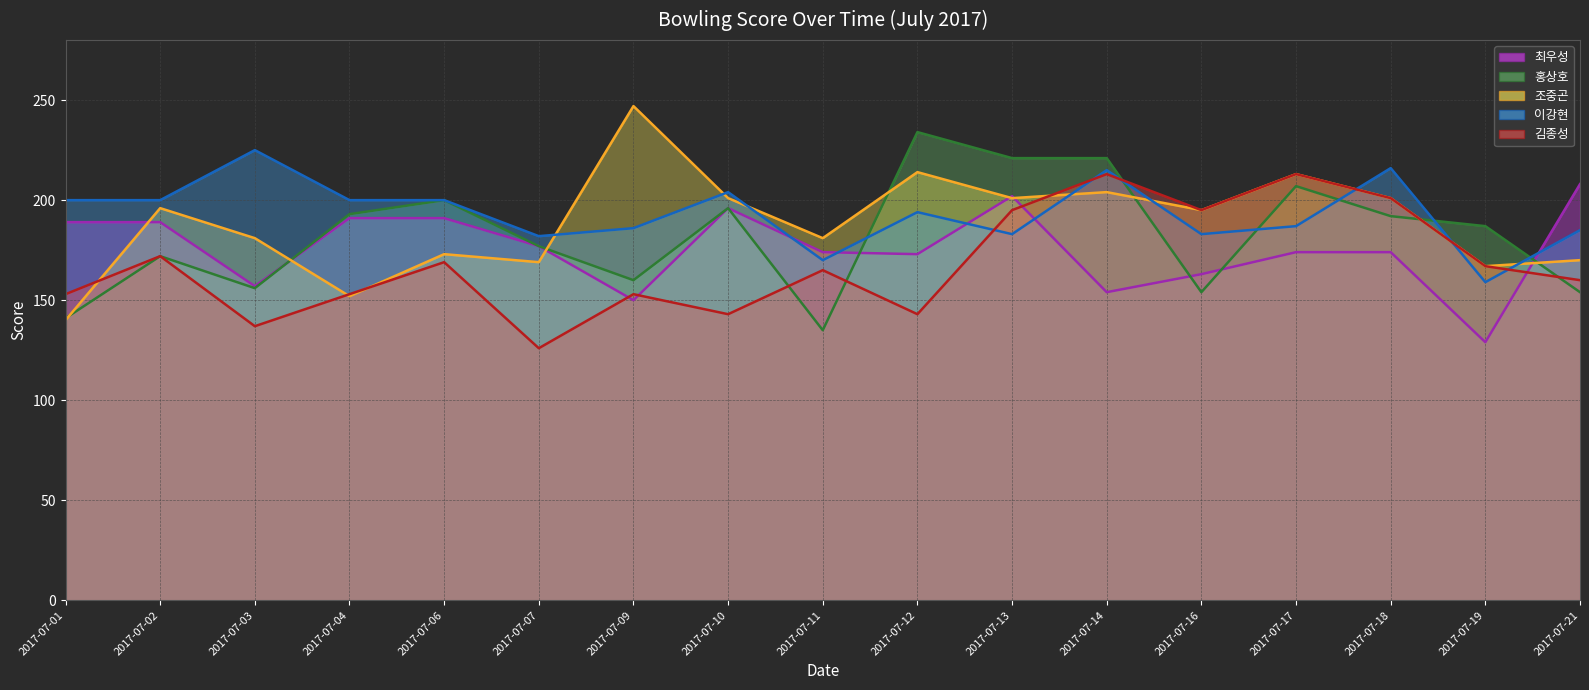

What is the average value of the 최우성 avg series?

176